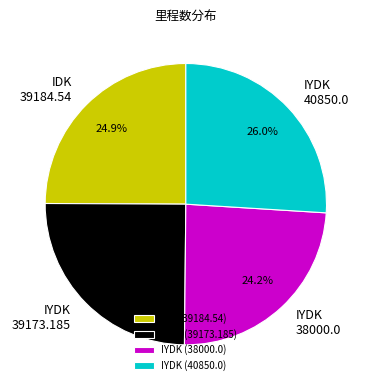

What is the ratio of the value at IYDK (39173.185) to the value at IDK (39184.54)?

1.0